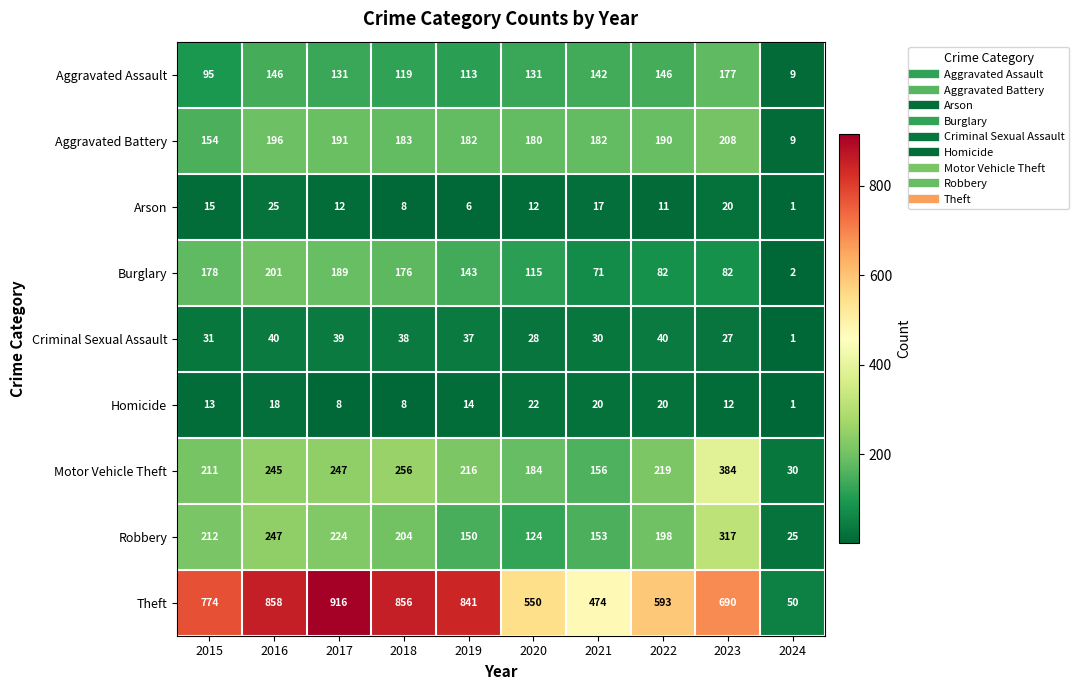

List the labels in order of Motor Vehicle Theft value, smallest first.

2024, 2021, 2020, 2015, 2019, 2022, 2016, 2017, 2018, 2023